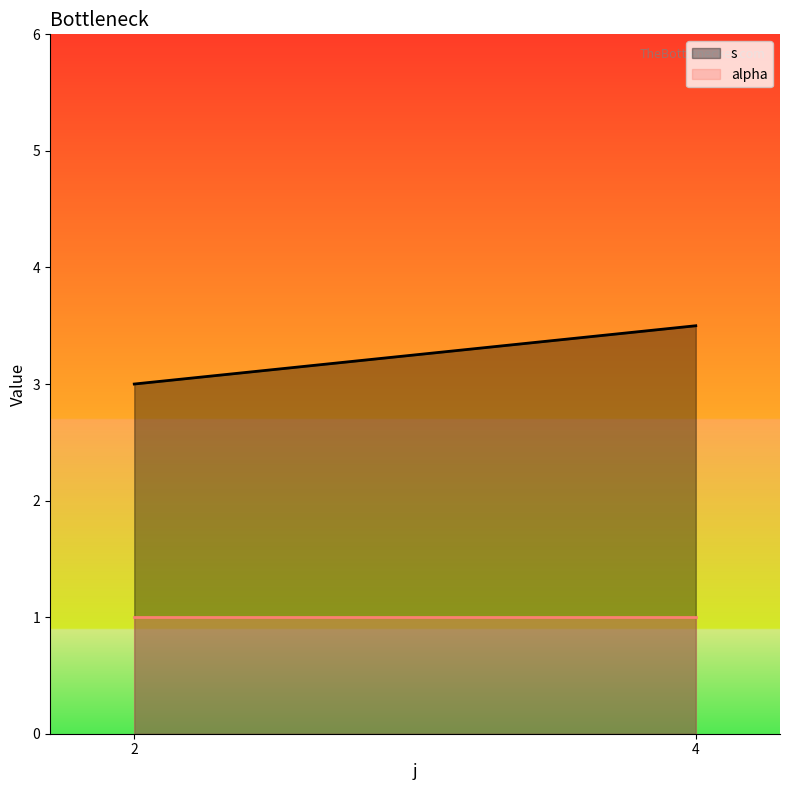

List the series in order of their peak value, highest first.

s, alpha